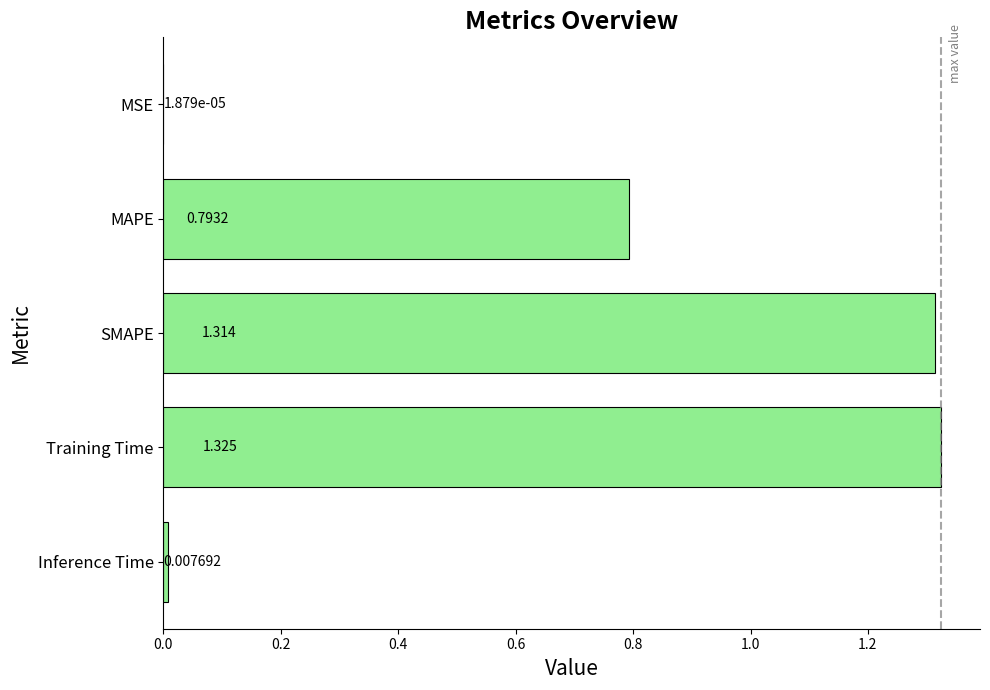

Which has a higher value, SMAPE or Inference Time?

SMAPE